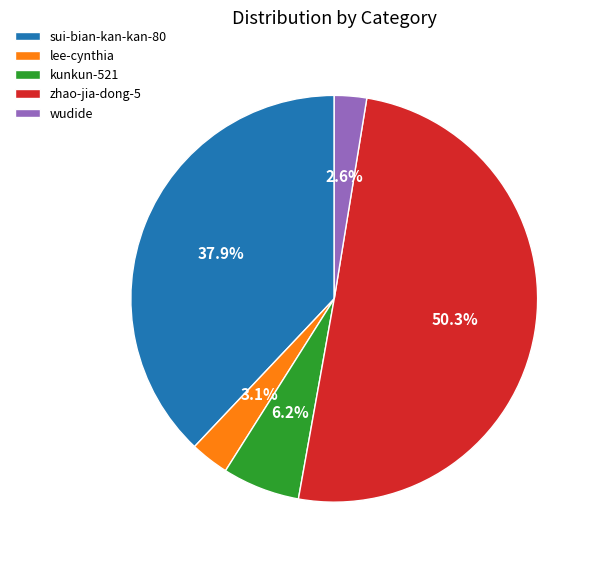

Between lee-cynthia and sui-bian-kan-kan-80, which is larger?

sui-bian-kan-kan-80